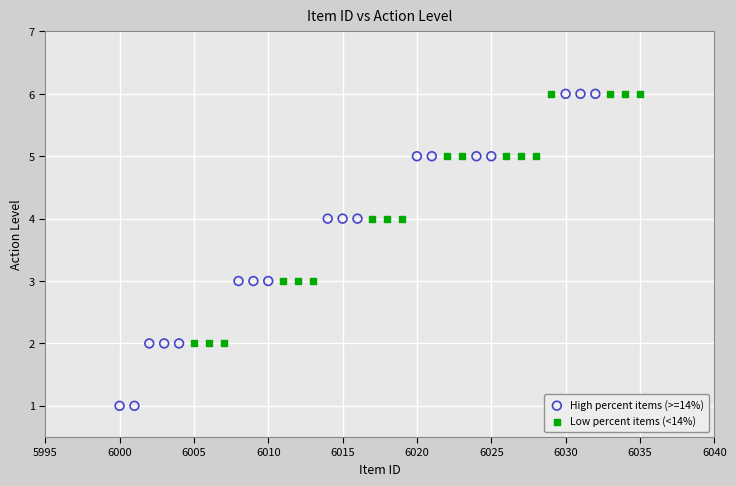

Which series contains the lowest Y value?

High percent items (>=14%)